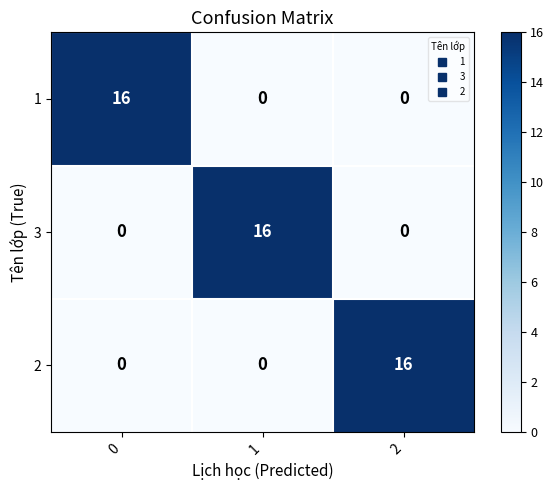

What is the total value across all series at 0?

16